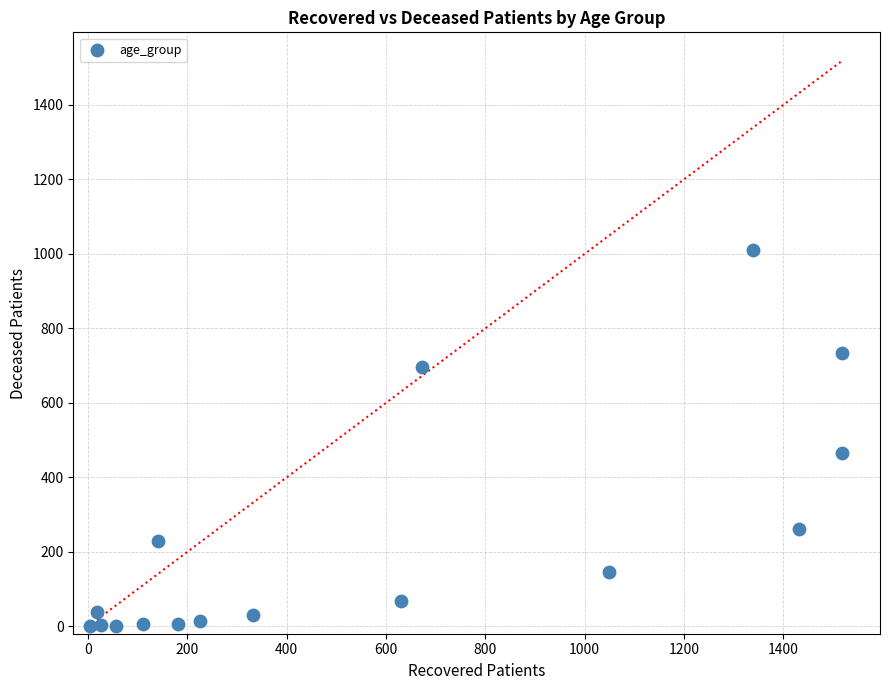

What is the range of Y values (max minus min)?

1011